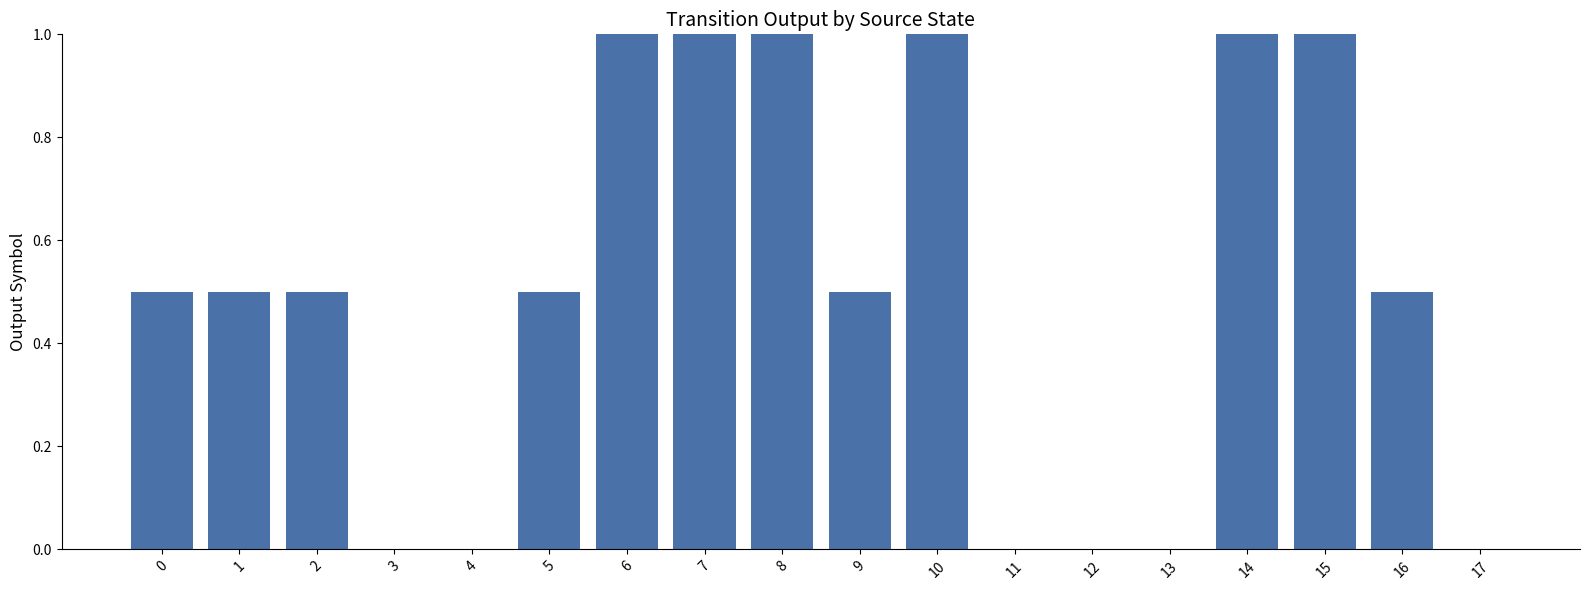

What is the maximum value shown in the chart?

1.0